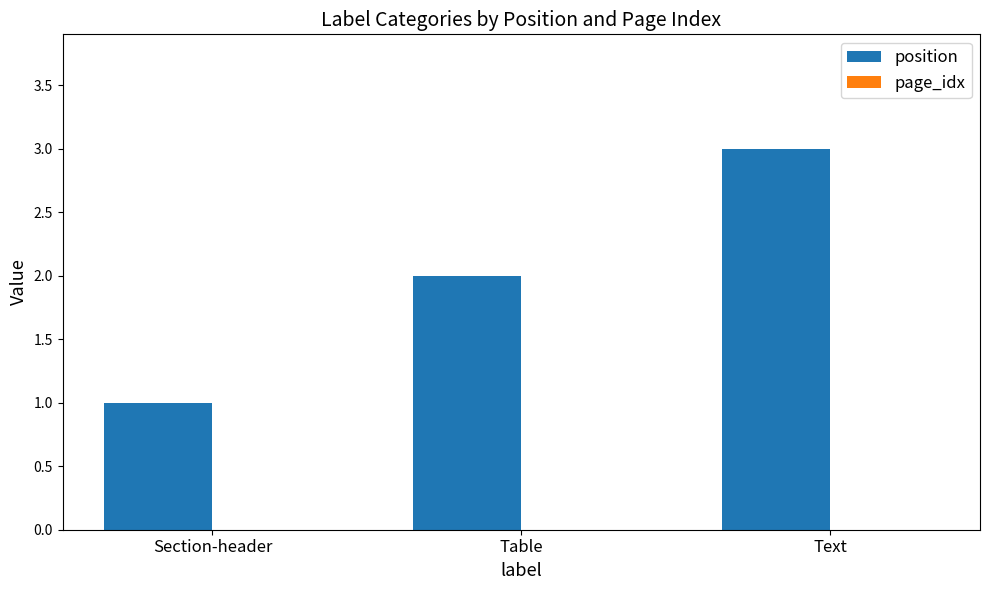

Which has a higher value, Section-header or Table?

Table